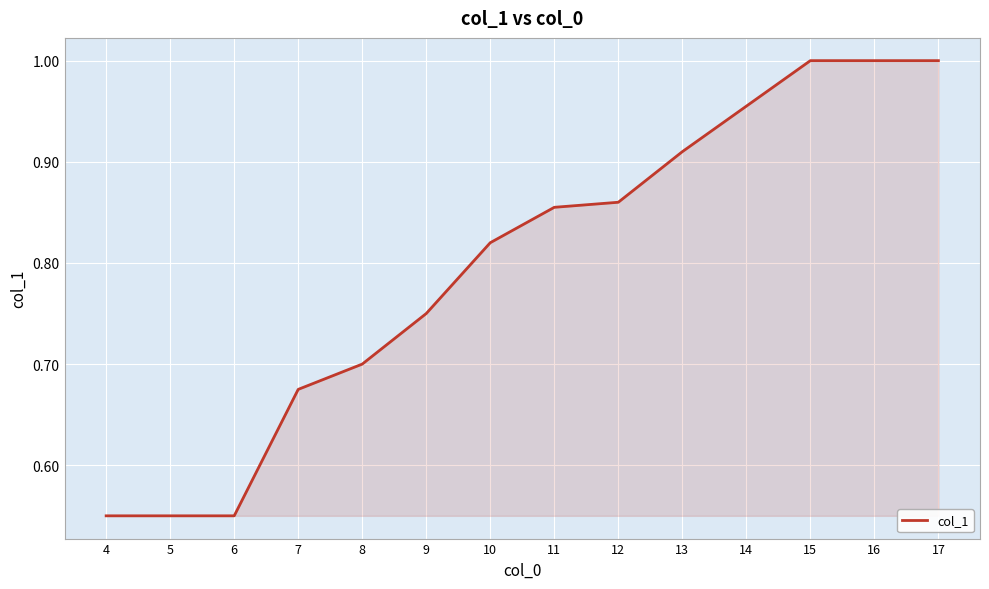

True or false: the data shows 1.0 at 16.

True